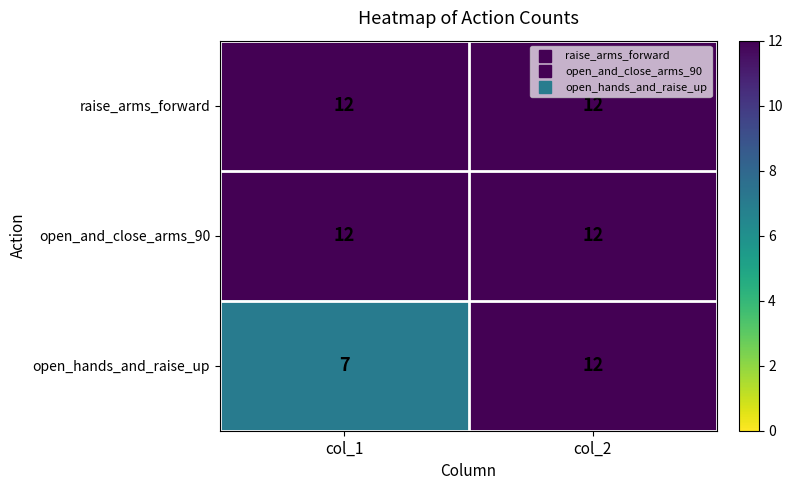

How many categories are shown in the chart?

2